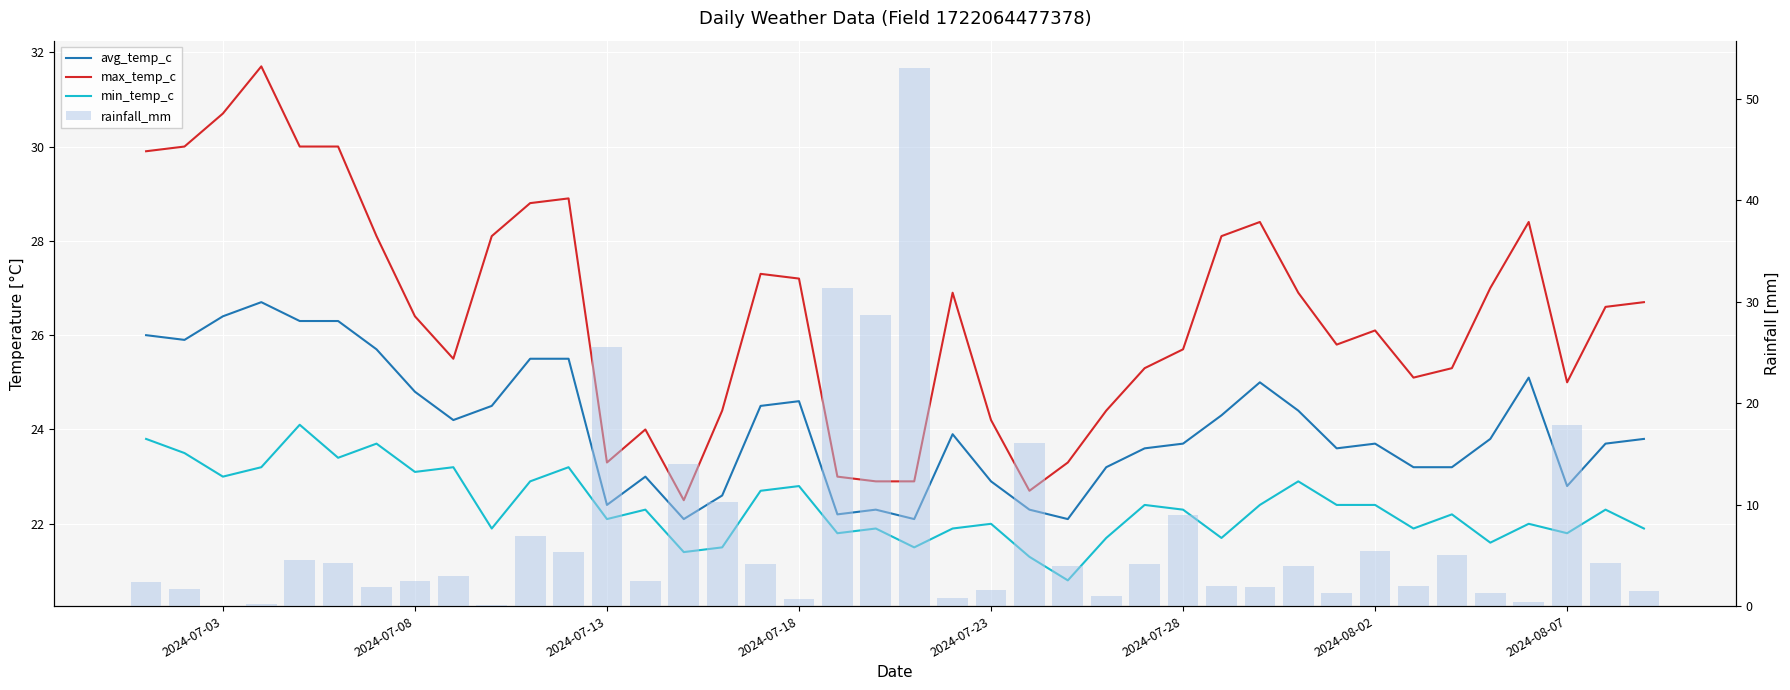

Does the chart contain stacked bars?

No